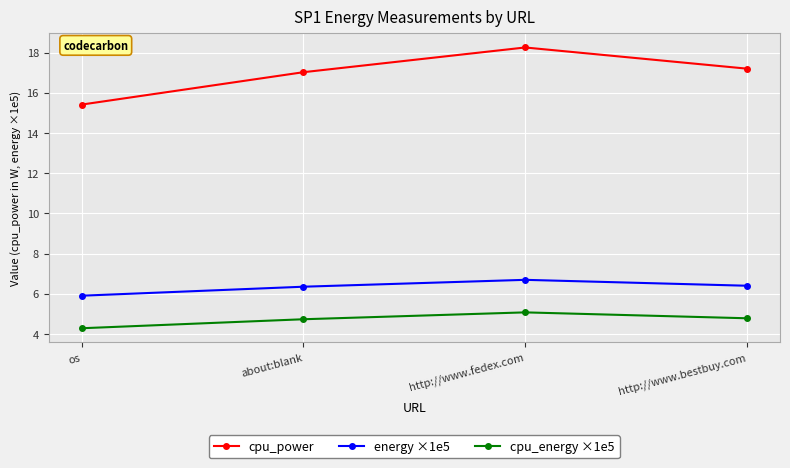

How many series are shown in this chart?

3